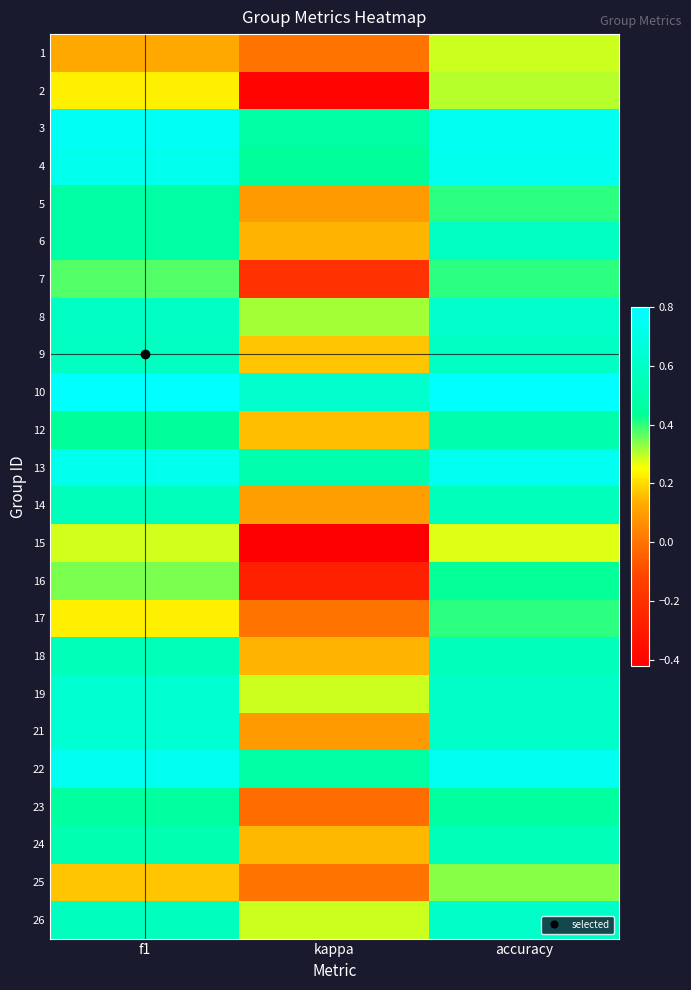

What is the total value across all series at accuracy?

12.8